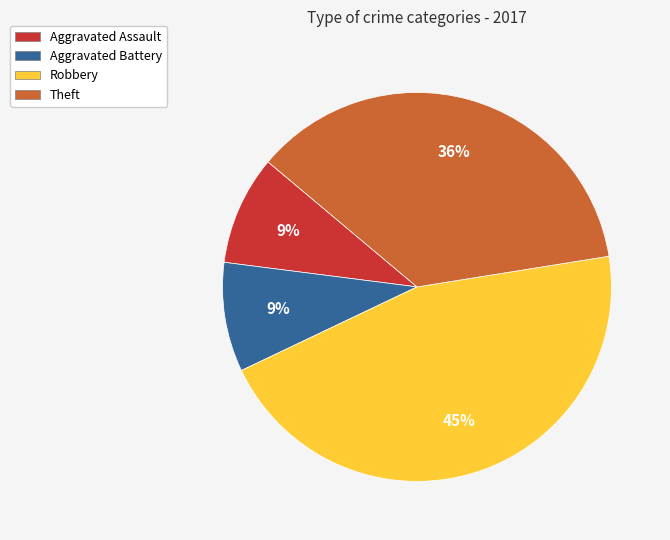

Count the number of slices in the pie.

4